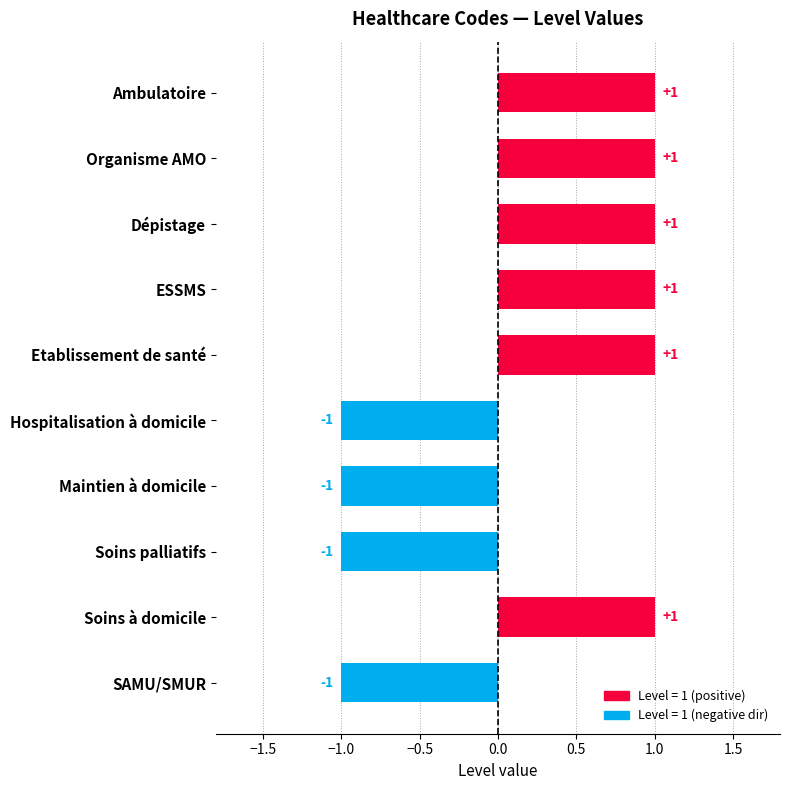

What is the difference between the maximum and second lowest values?

2